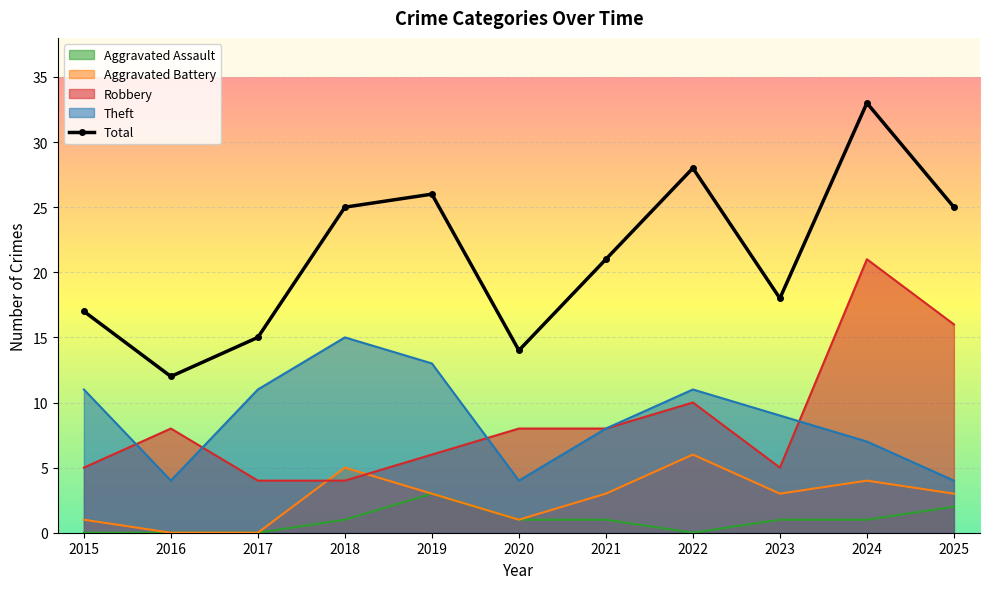

What is the ratio of the value at 2021 to the value at 2025?

0.8